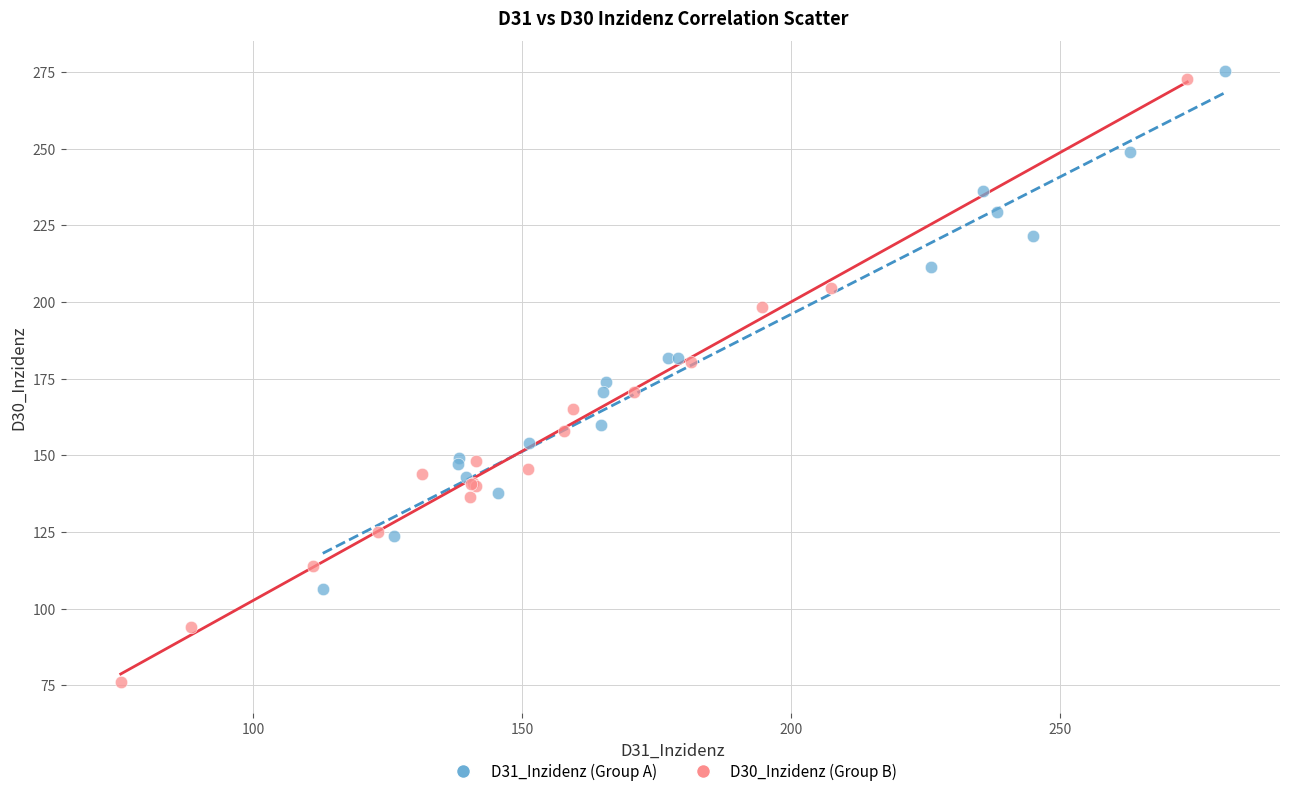

Which series contains the highest Y value?

D31_Inzidenz (Group A)